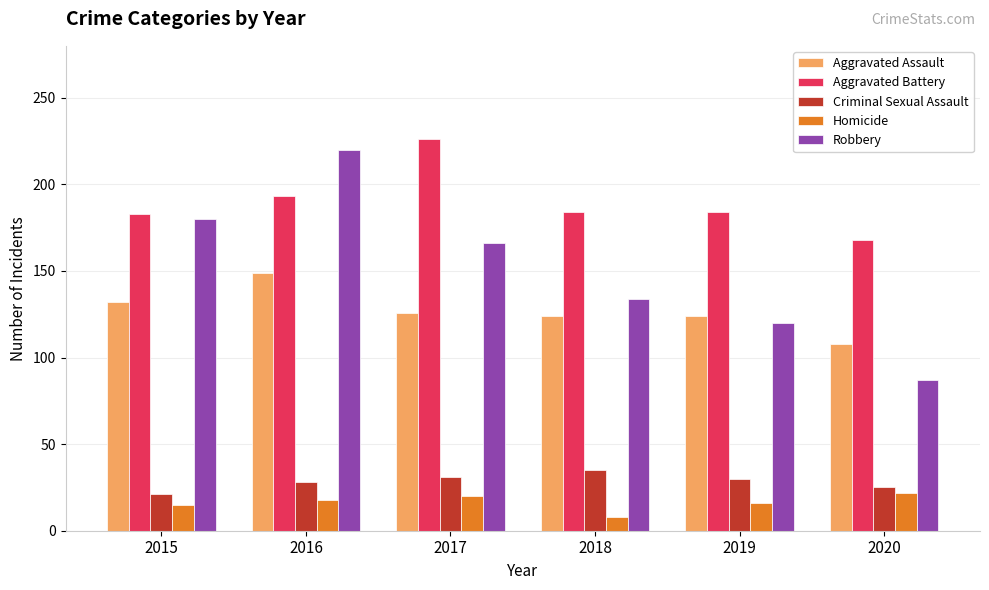

Between 2016 and 2019, which series saw the biggest shift?

Robbery